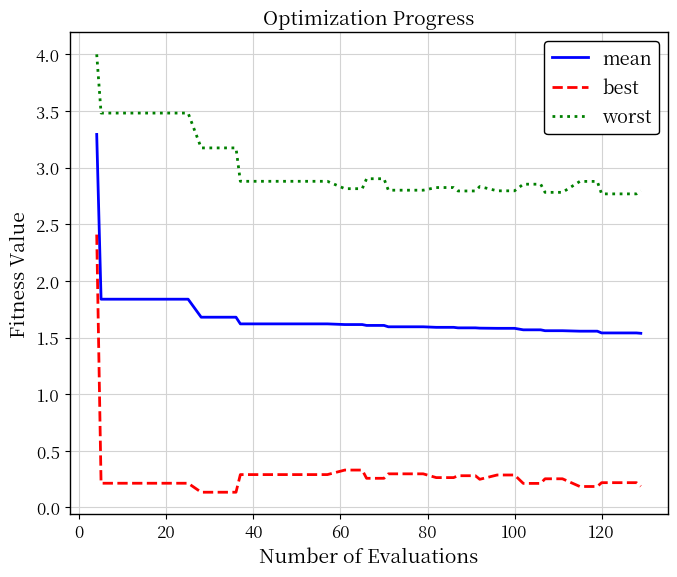

True or false: best and mean cross at least once.

False